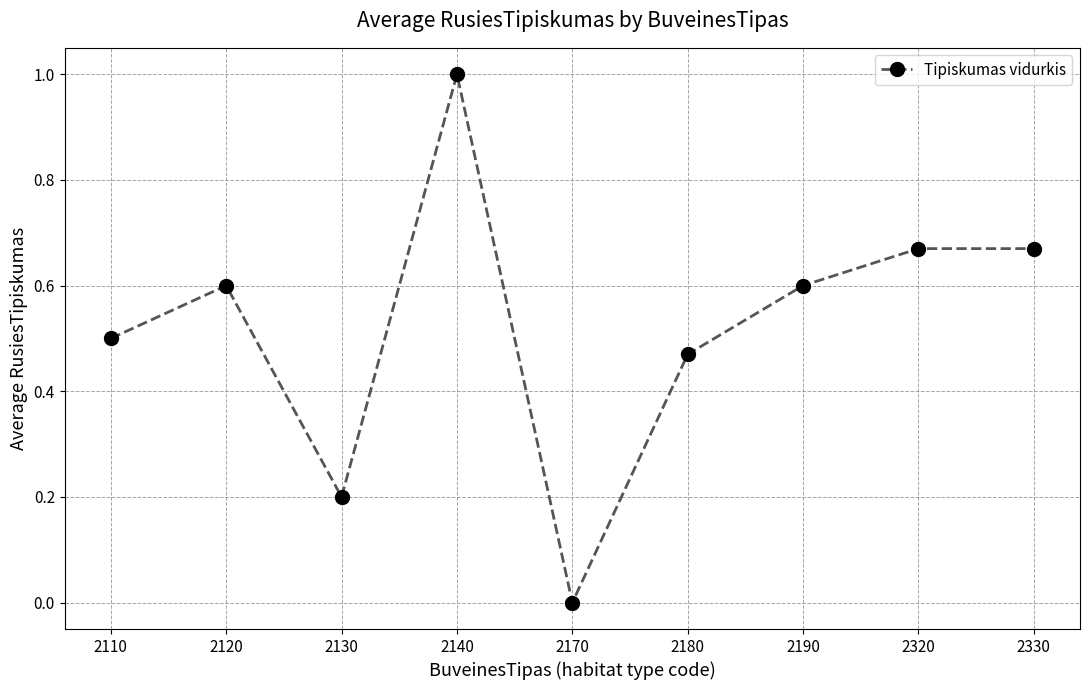

Where is the first local maximum?

2120